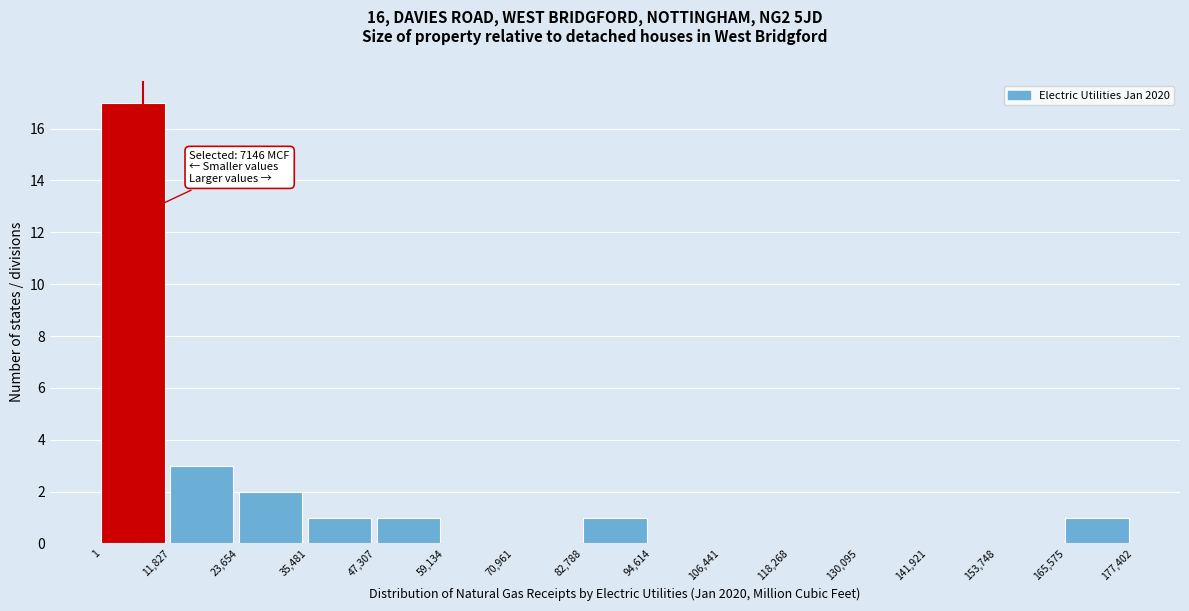

Which range on the x-axis has the tallest bar?

1 to 11,827